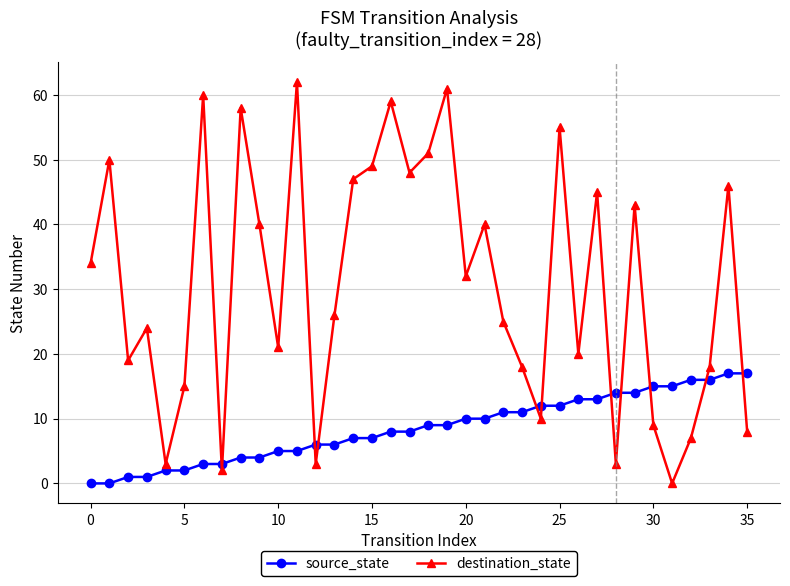

How many categories are shown in the chart?

36